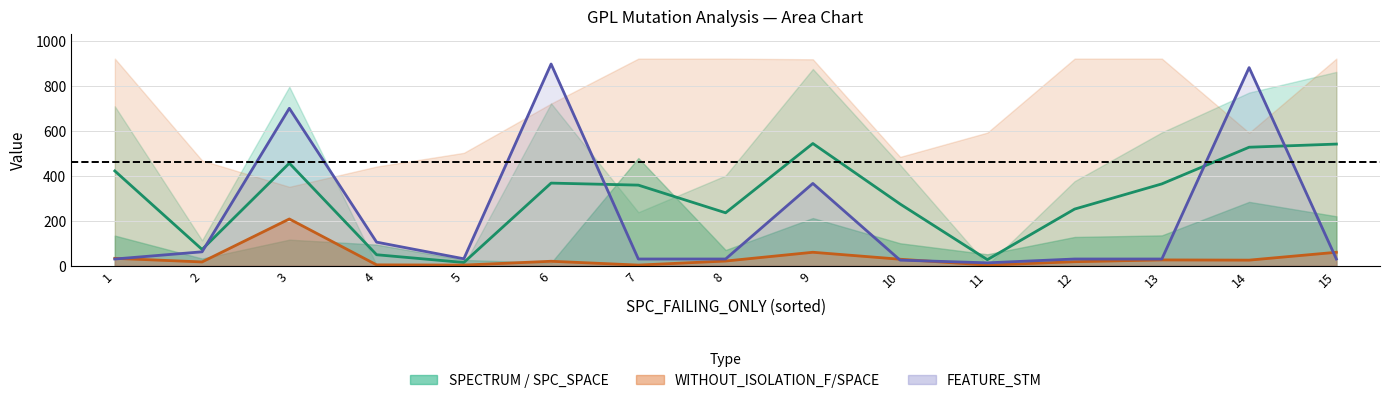

What is the value of the SPC_SPACE point at the 15th from the left?

220